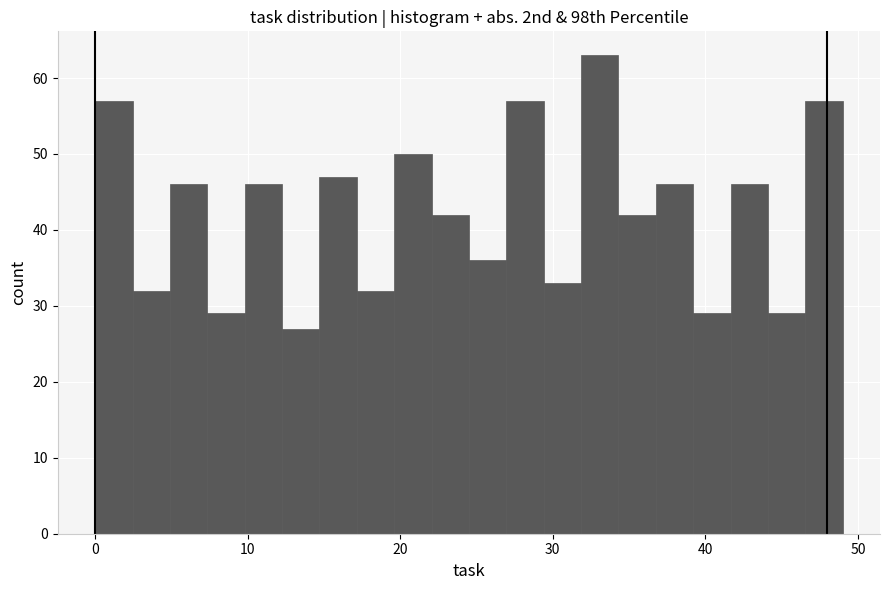

Read against the x-axis, roughly where is the centre of the tallest bar?

33